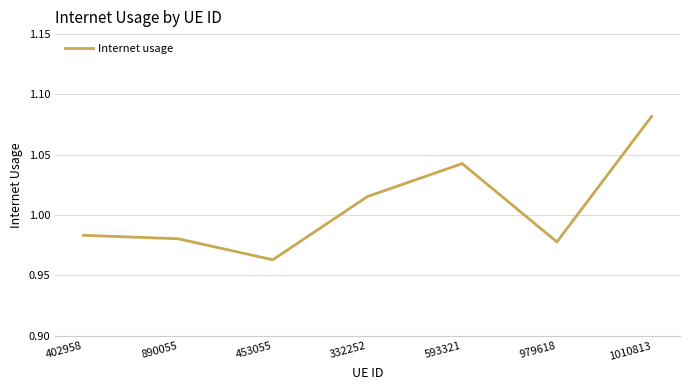

How many values are between 0 and 1?

4